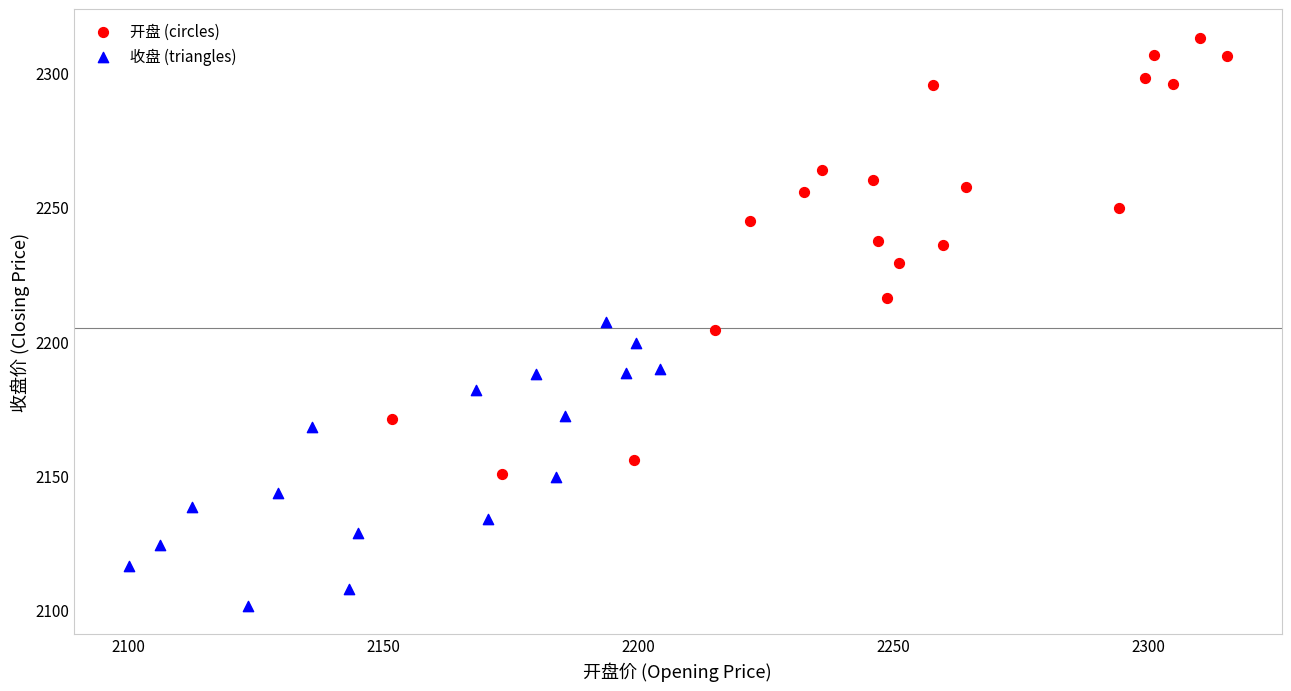

Which series contains the lowest Y value?

收盘 (triangles)